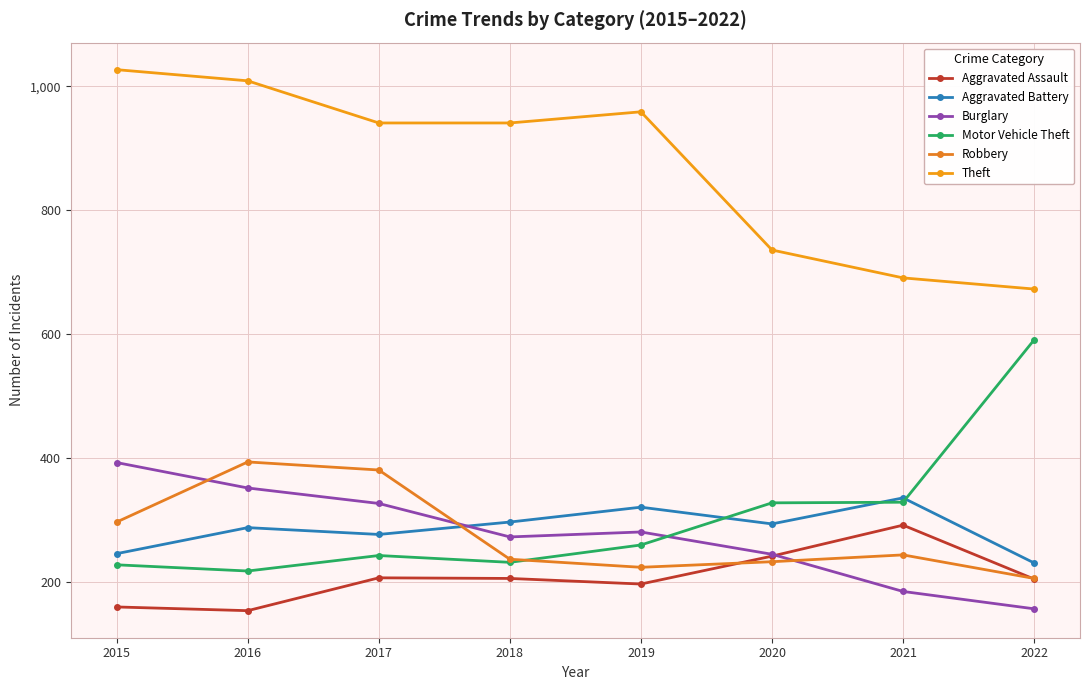

Count the number of categories in the chart.

8